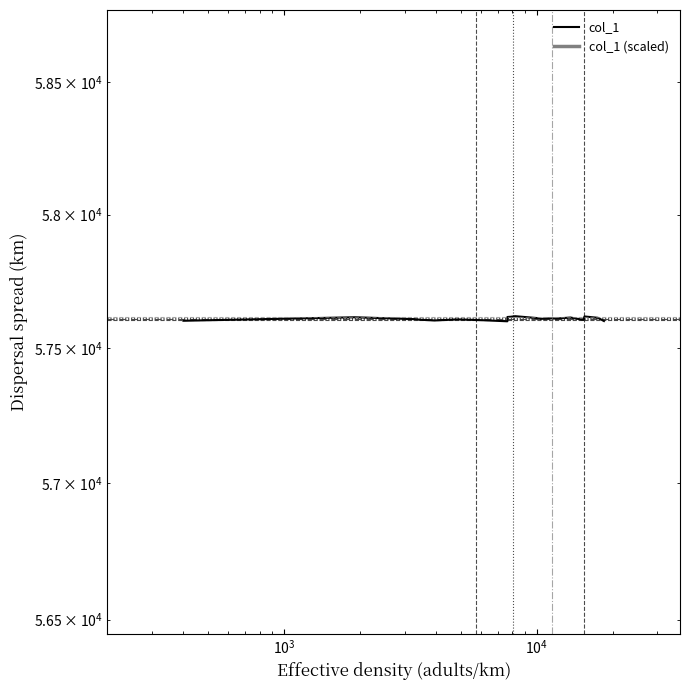

Is the value of col_1 (scaled) at $\mathdefault{10^{1}}$ greater than the value of col_1 at $\mathdefault{10^{2}}$?

No